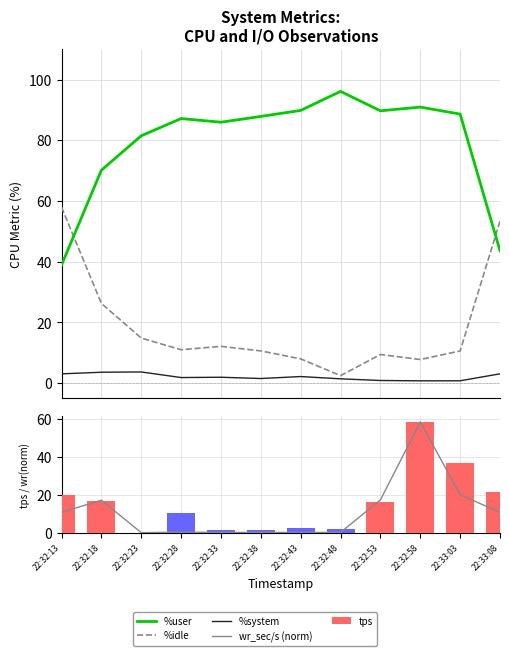

Which series has the largest total across all categories?

%user